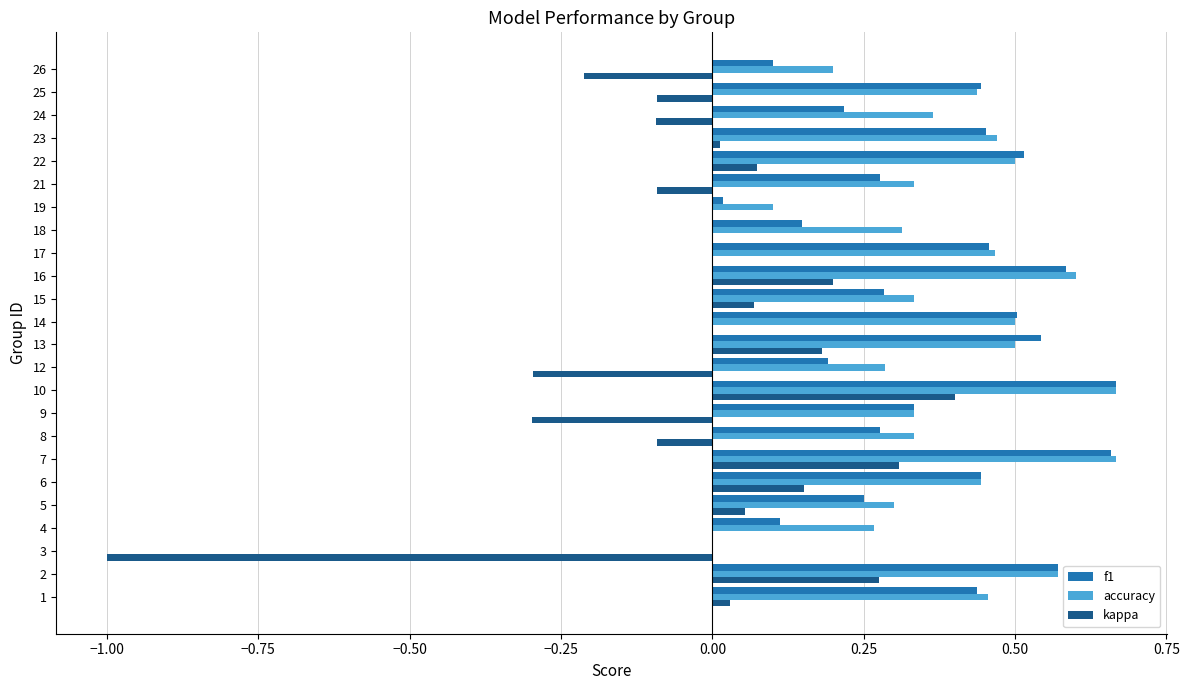

Count the number of categories in the chart.

24